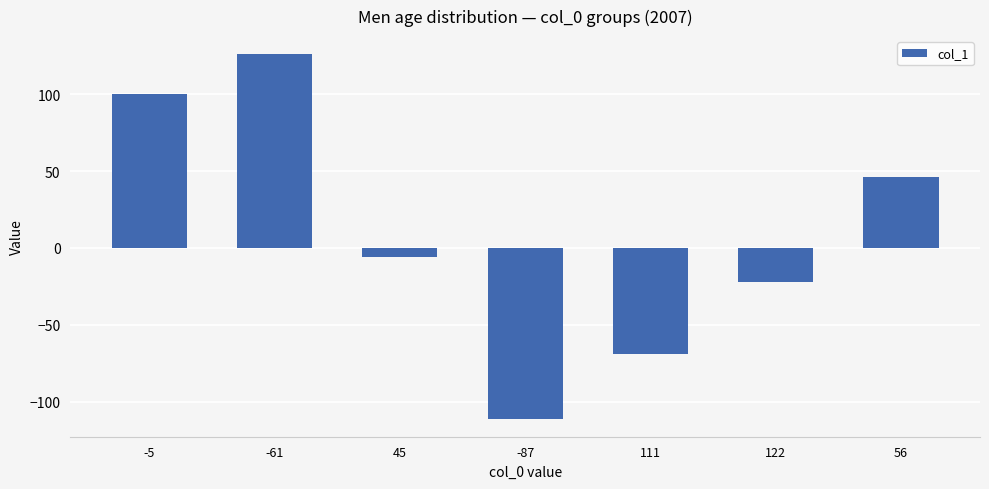

Is it true that the value at -5 is 130?

False